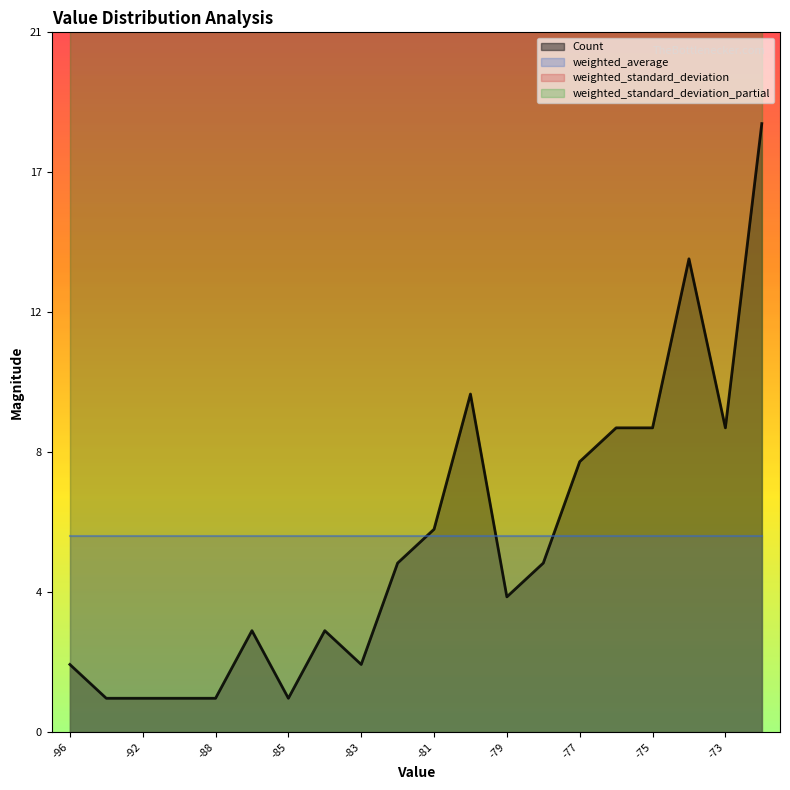

The value of weighted_average at -83 is 1.2. True or false?

False